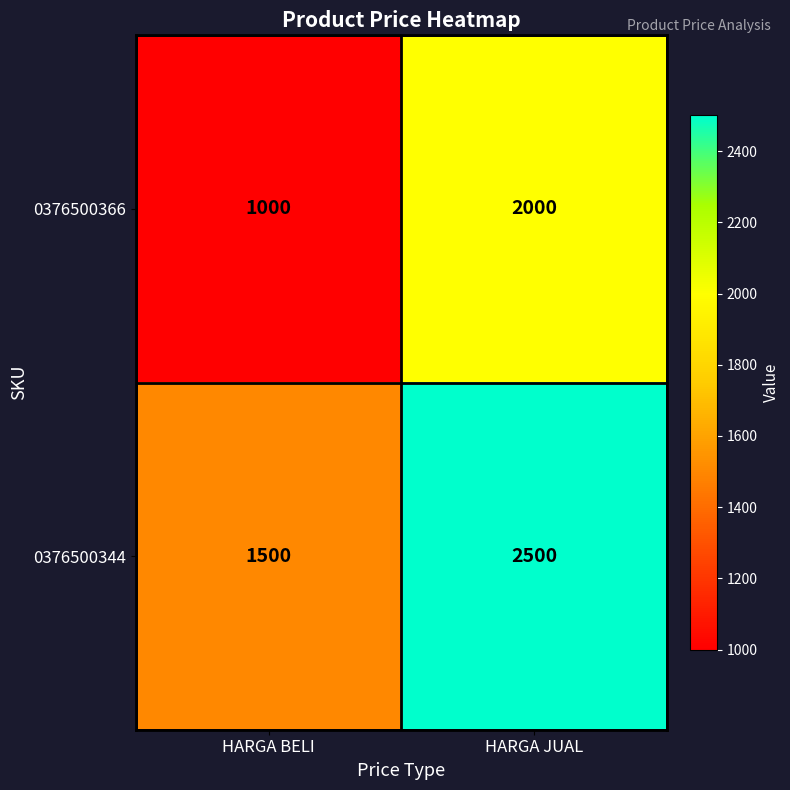

What is the difference between the 0376500344 values at HARGA BELI and HARGA JUAL?

1000